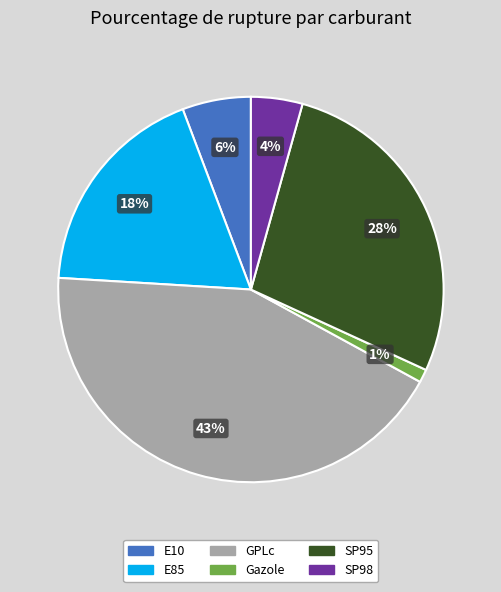

Between SP98 and E85, which is larger?

E85